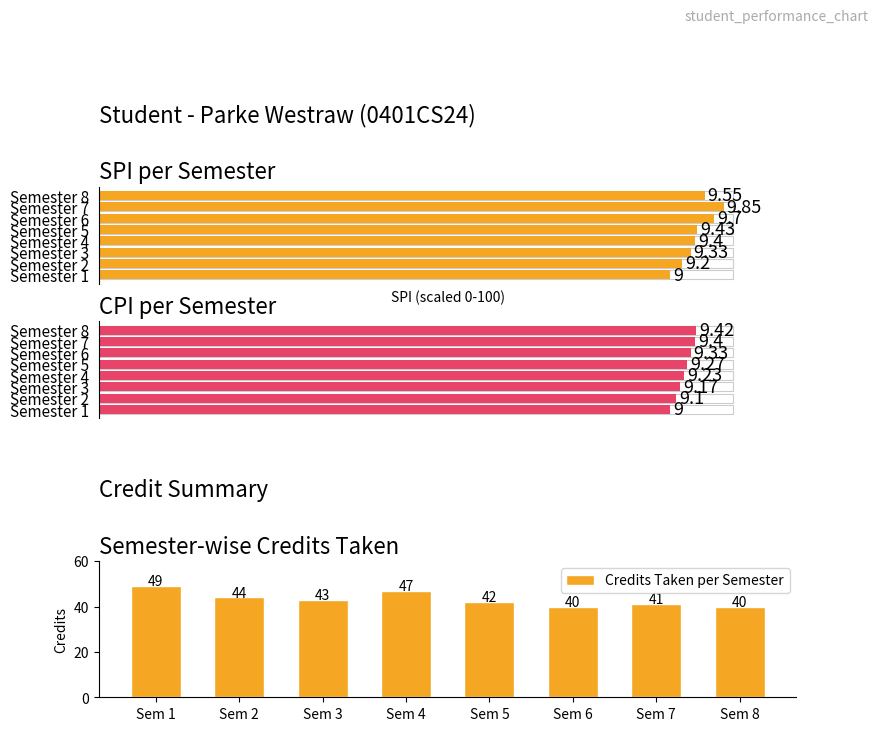

What is the sum of all values?

346